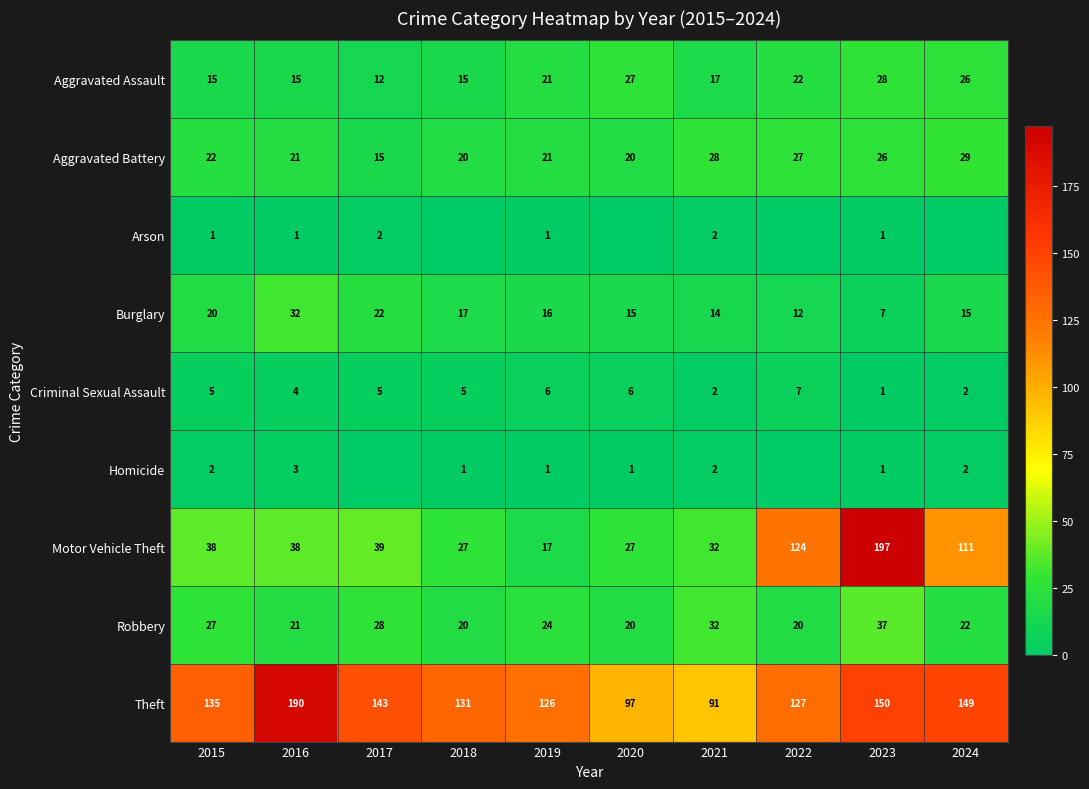

Rank the series at 2015 from lowest to highest value.

Arson, Homicide, Criminal Sexual Assault, Aggravated Assault, Burglary, Aggravated Battery, Robbery, Motor Vehicle Theft, Theft